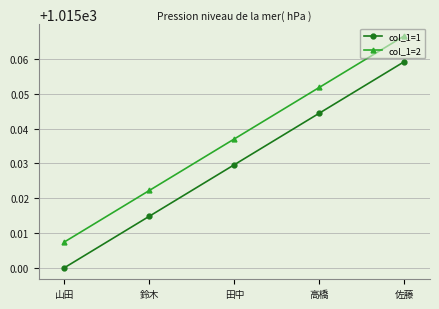

What is the sum of all col_1=1 values?

5075.1